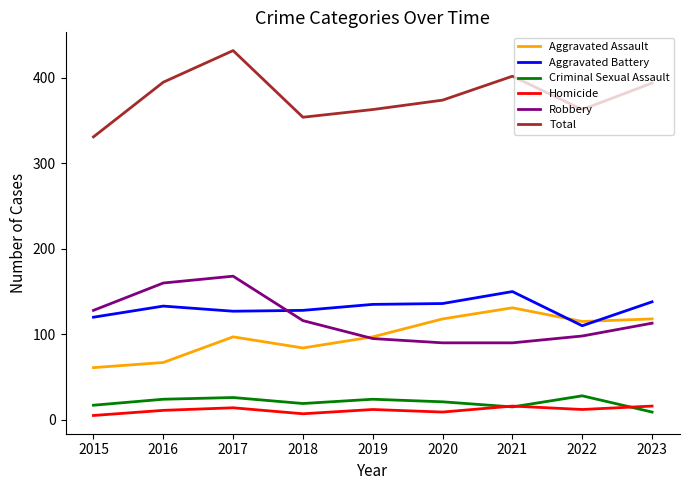

At which category is the sum across all series the highest?

2017